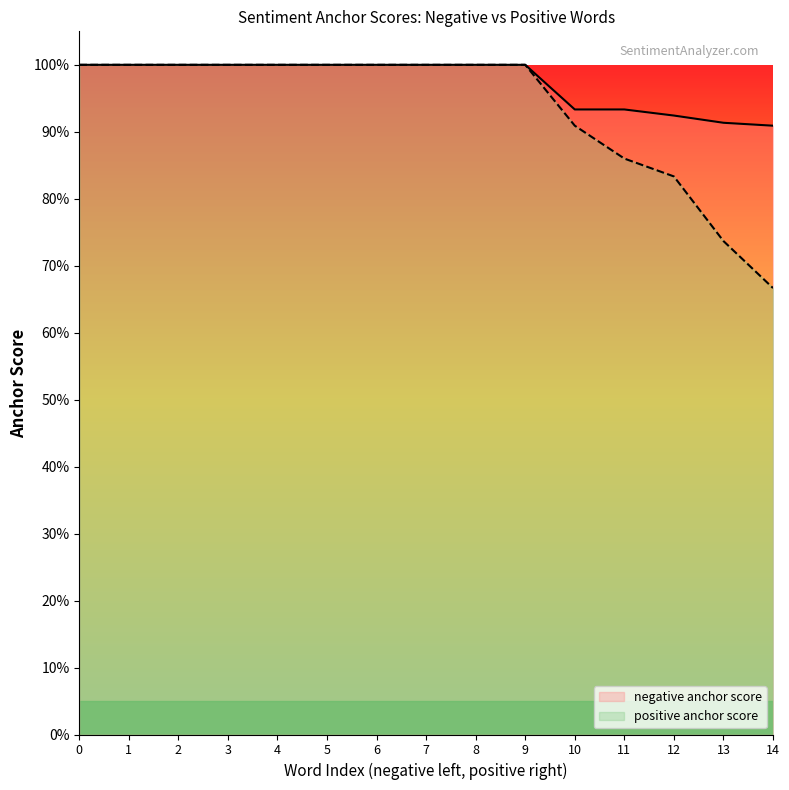

How many positive anchor score values are between 0 and 1?

15